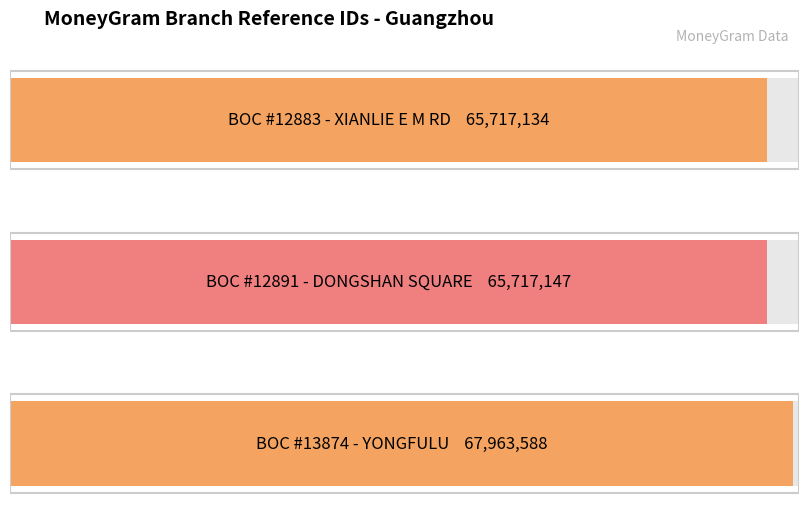

The value at BOC - #12891 - GDGZ DONGSHAN SQUARE SUBB is 65717147. True or false?

True